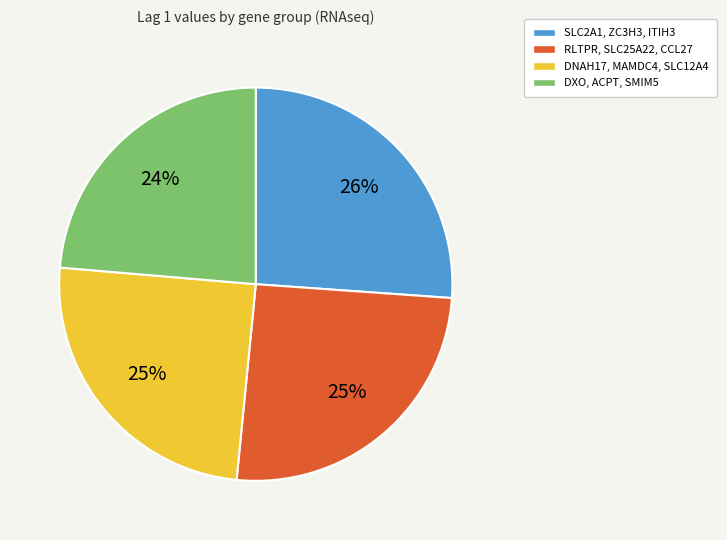

Does any single category account for the majority?

No